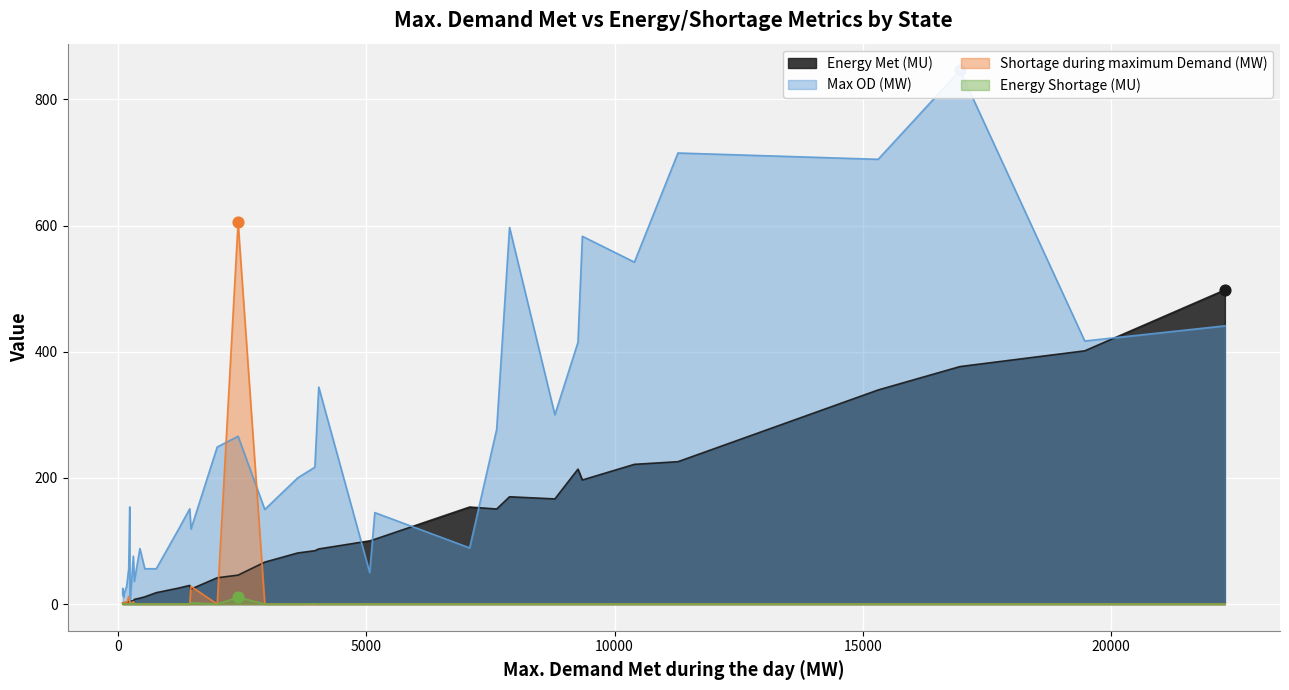

Which series has the largest total across all categories?

Max OD (MW)